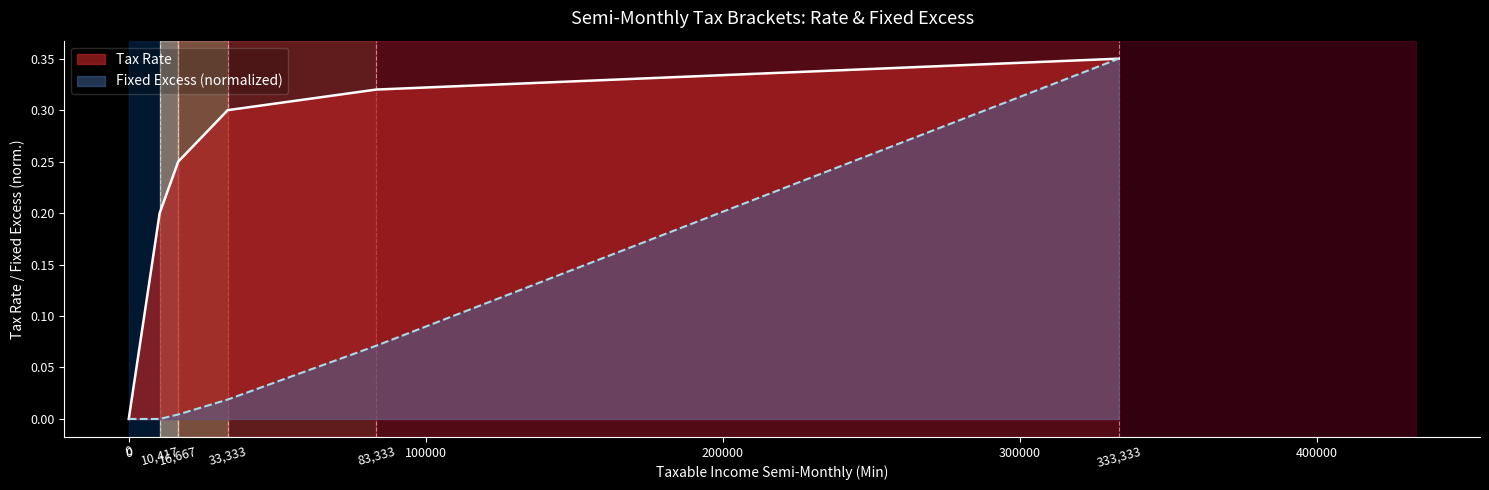

True or false: Tax Rate and Fixed Excess (normalized) intersect in this chart.

False